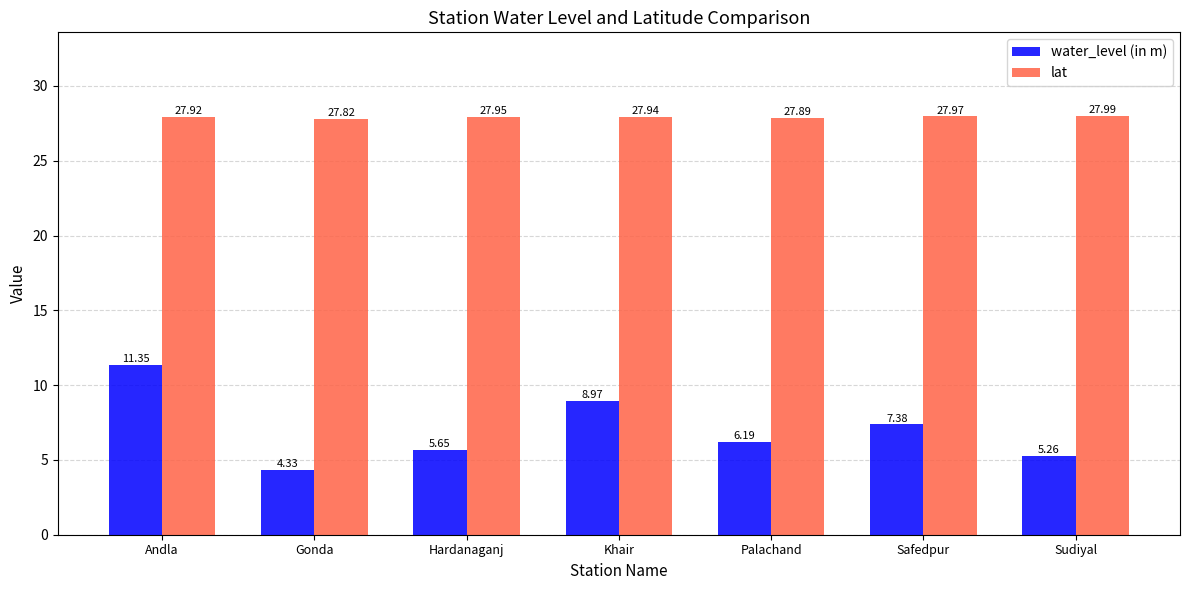

At which label does water_level (in m) first exceed 6?

Andla